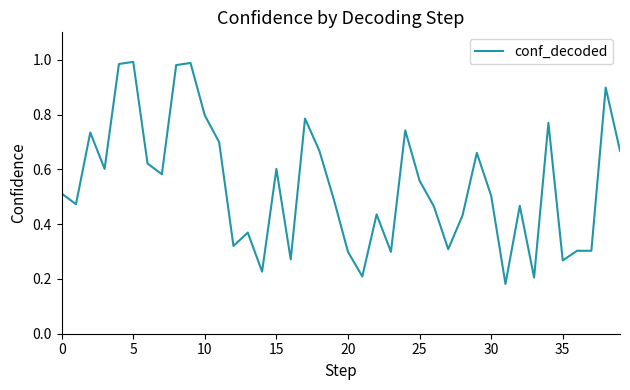

Reading left to right, what are all the values shown in this chart?

0.5	0.5	0.7	0.6	1.0	1.0	0.6	0.6	1.0	1.0	0.8	0.7	0.3	0.4	0.2	0.6	0.3	0.8	0.7	0.5	0.3	0.2	0.4	0.3	0.7	0.6	0.5	0.3	0.4	0.7	0.5	0.2	0.5	0.2	0.8	0.3	0.3	0.3	0.9	0.7